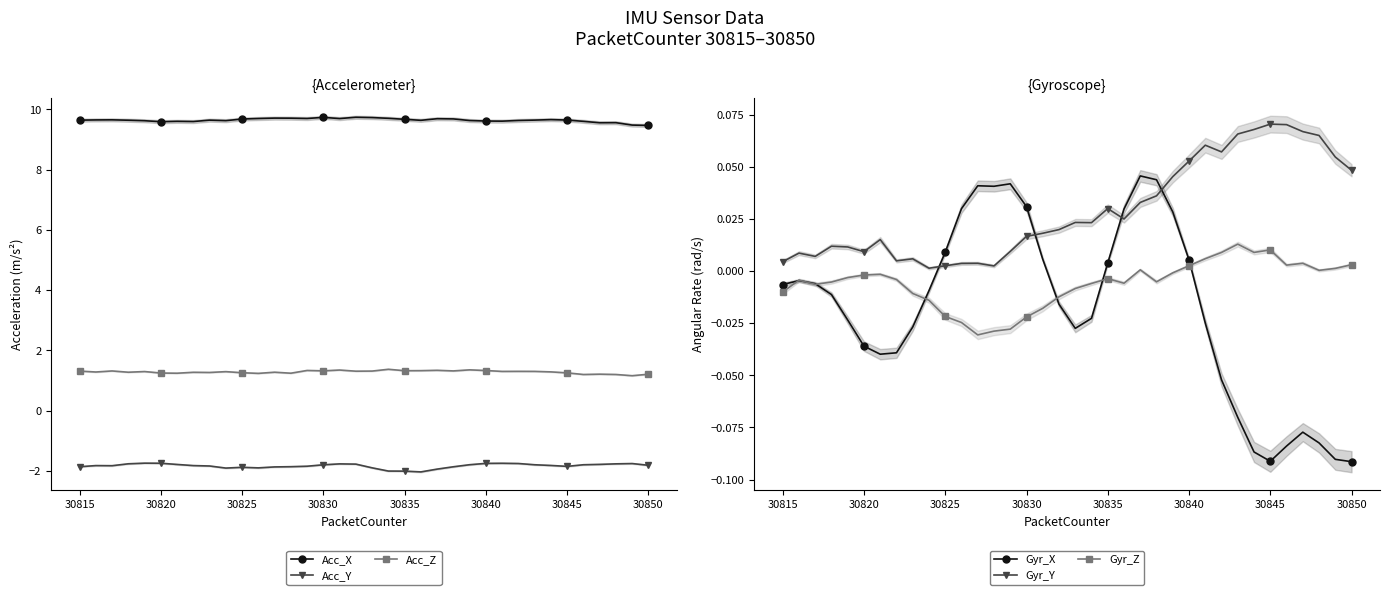

What is the highest value of the Acc_Y series?

-1.7